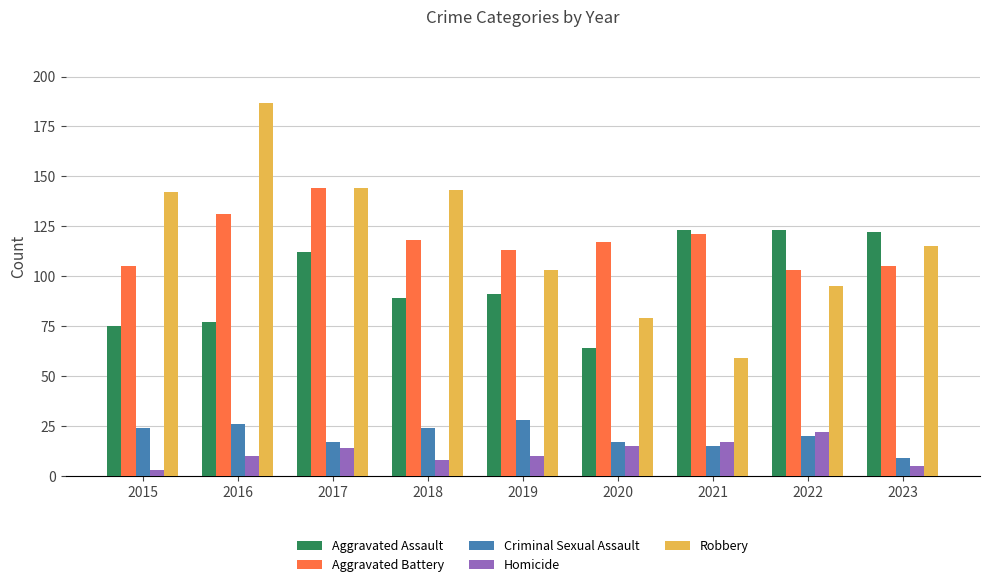

What value does the Robbery series have at 2017?

144